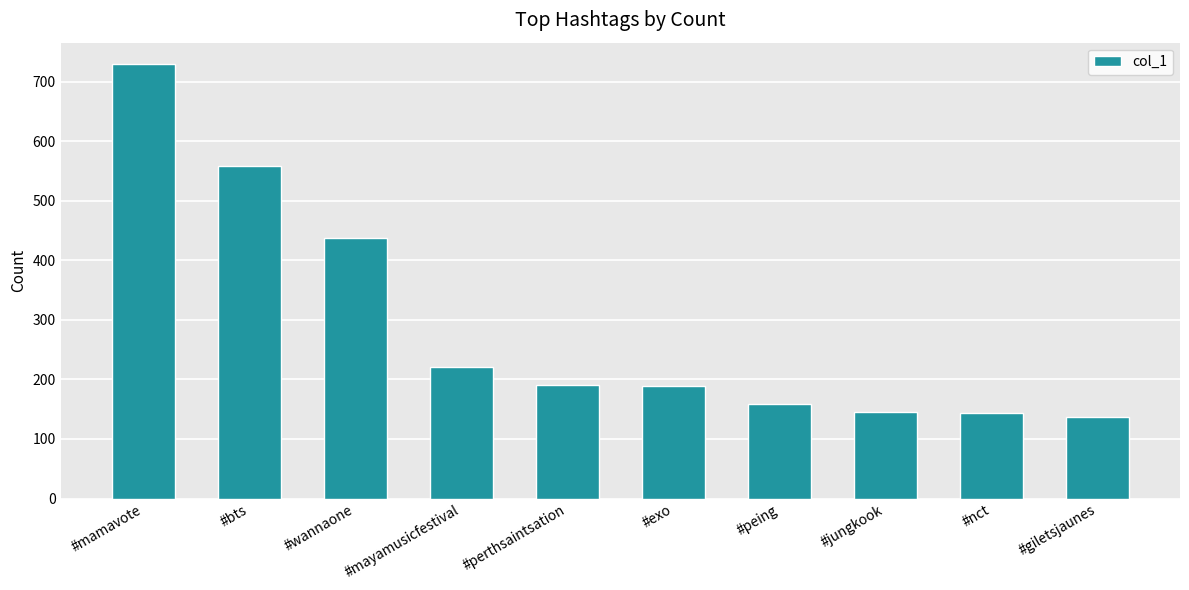

What is the value of the 9th bar from the left?

144